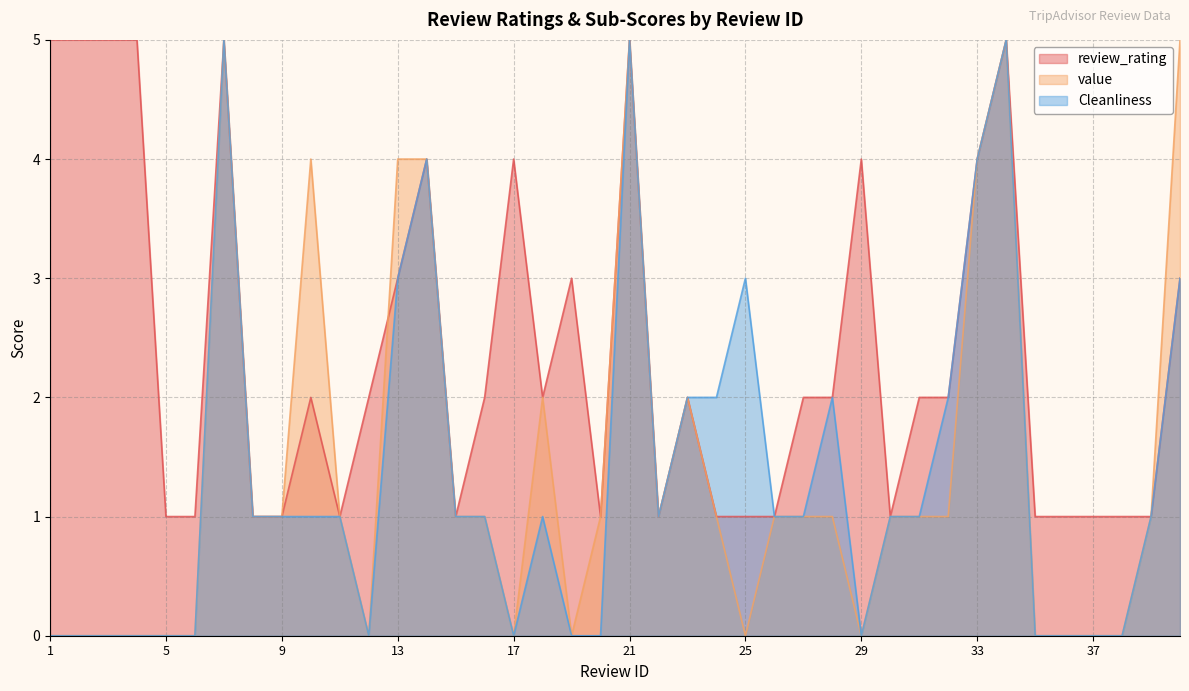

Between which two adjacent categories do review_rating and value first intersect?

12 and 13